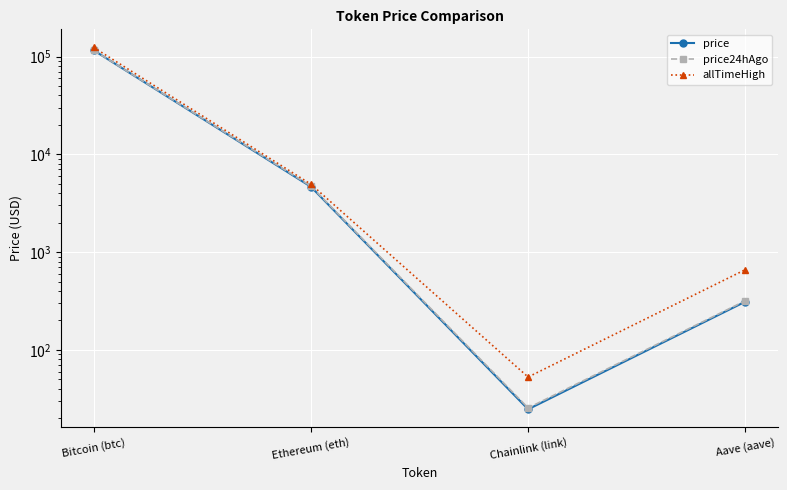

The allTimeHigh series shows 295.0 at Aave (aave). True or false?

False